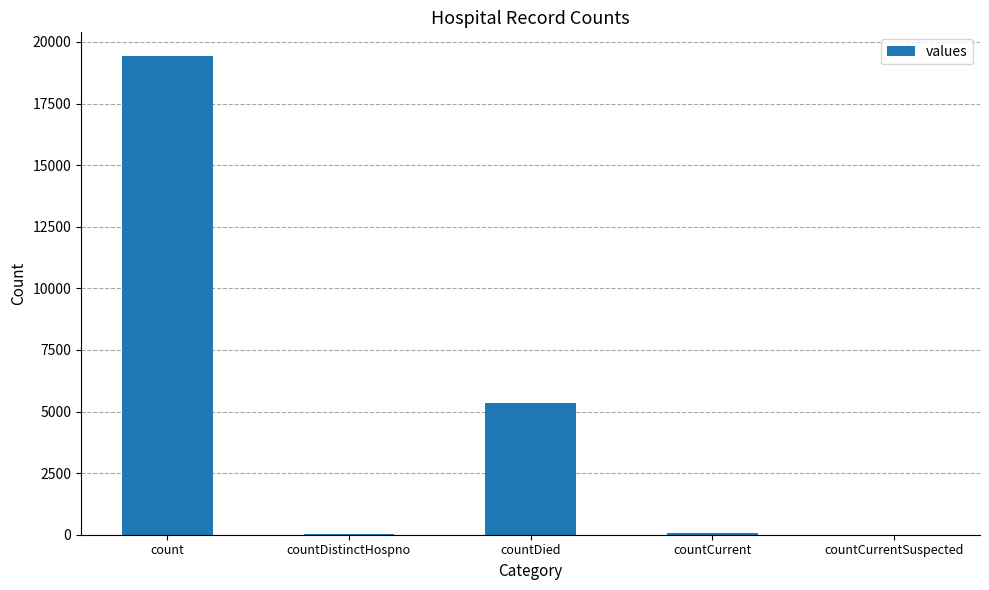

What is the change in value from count to countDied?

-14063